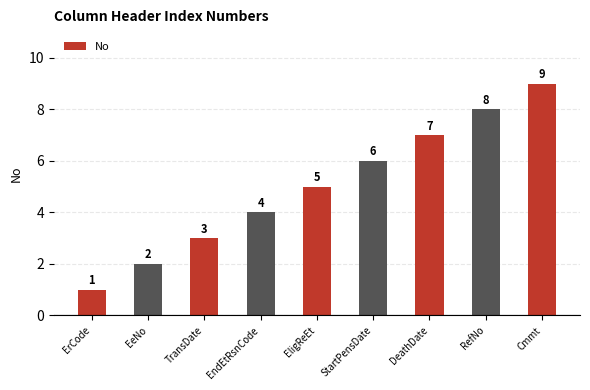

Rank the categories by value from lowest to highest.

ErCode, EeNo, TransDate, EndEtRsnCode, EligReEt, StartPensDate, DeathDate, RefNo, Cmmt